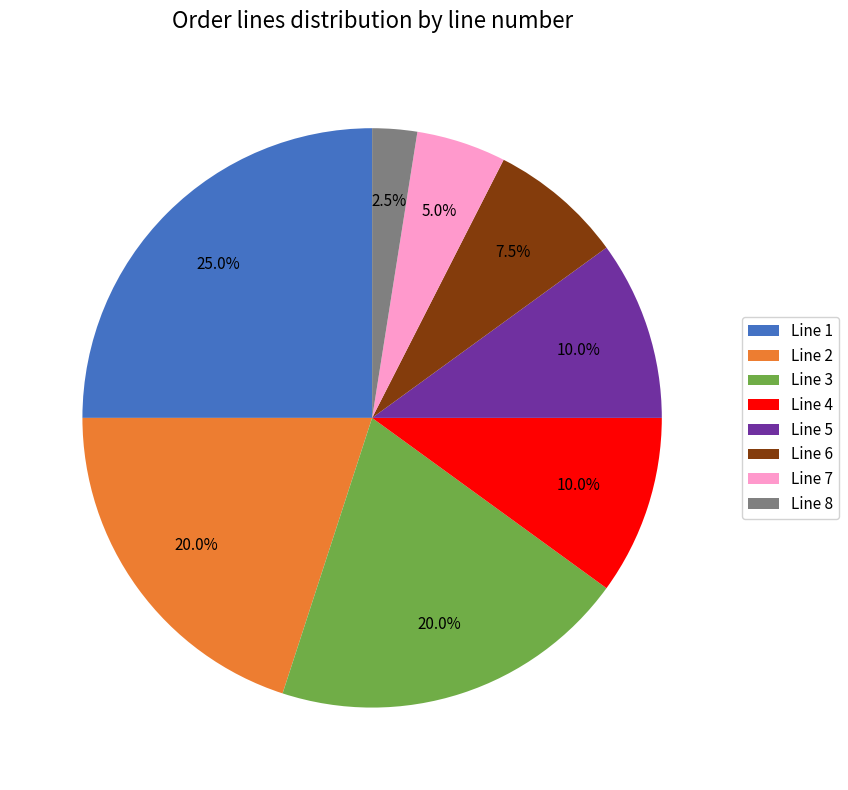

What is the smallest slice in the pie chart?

Line 8